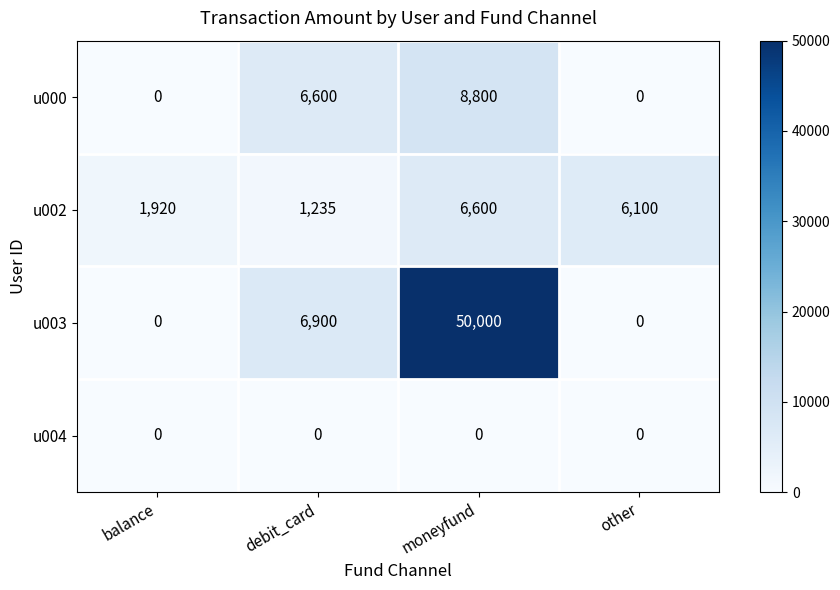

Is it true that u002 equals 6100 at other?

True